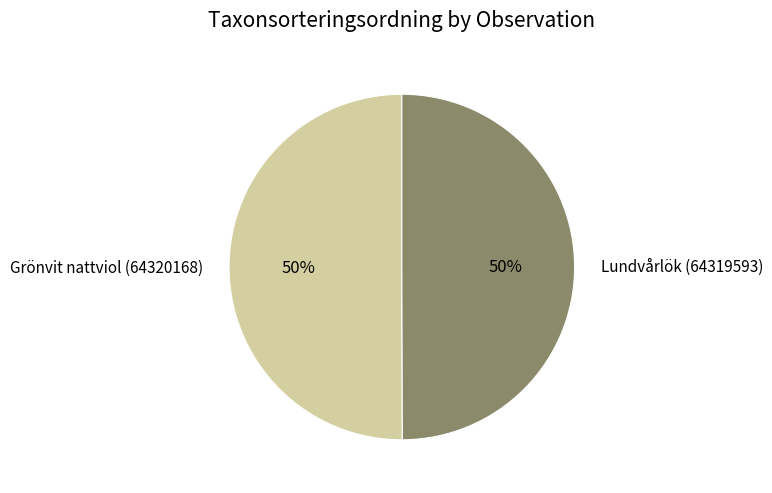

Approximately how many times larger is the value at Grönvit nattviol (64320168) compared to Lundvårlök (64319593)?

1.0